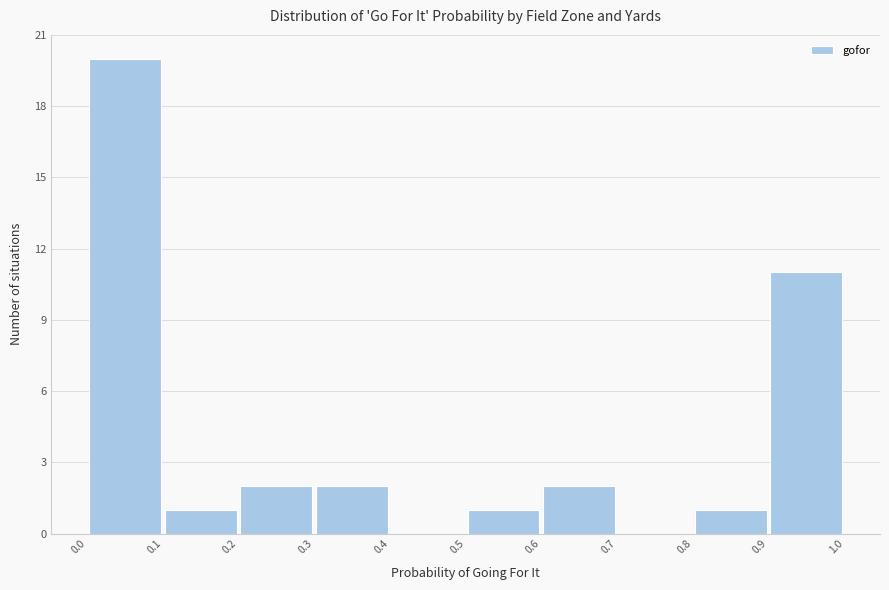

Reading left to right, transcribe this chart: for each bar, give the range it covers on the x-axis and its height. The values are not printed on the chart, so give them approximately, as read against the axis.

0.0 to 0.1: 20
0.1 to 0.2: 1
0.2 to 0.3: 2
0.3 to 0.4: 2
0.4 to 0.5: 0
0.5 to 0.6: 1
0.6 to 0.7: 2
0.7 to 0.8: 0
0.8 to 0.9: 1
0.9 to 1.0: 11